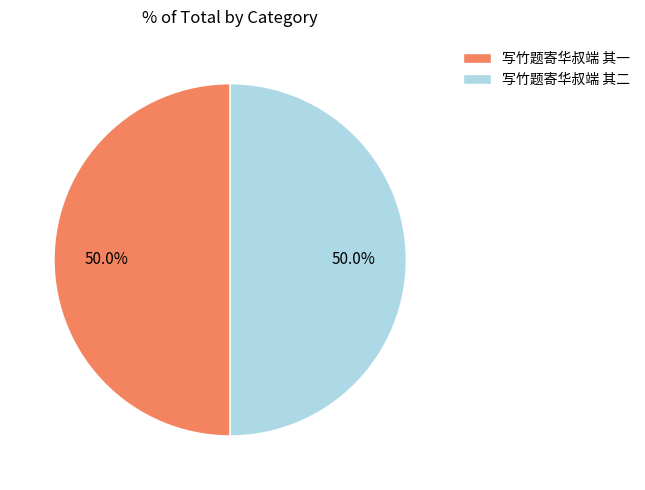

Count the number of slices in the pie.

2